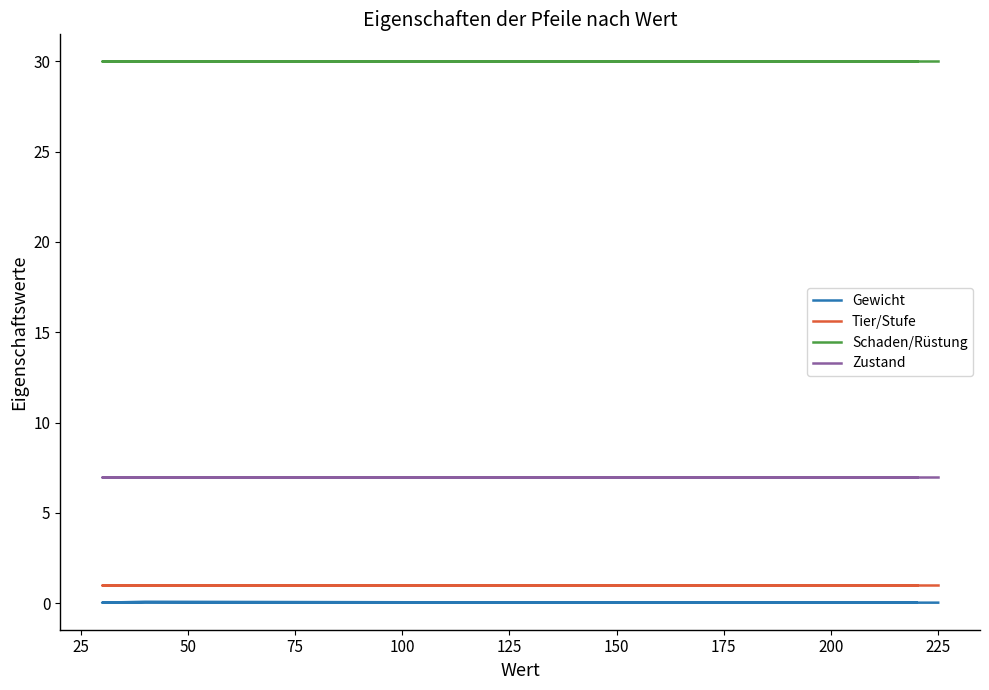

Is it true that Gewicht equals 0.0 at 150?

False